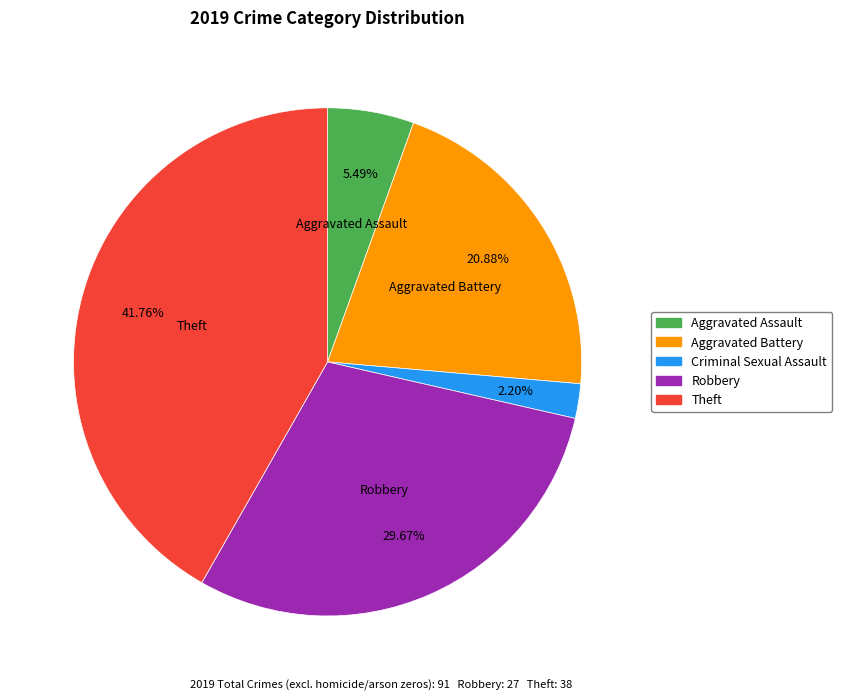

Is there a majority slice in this chart?

No